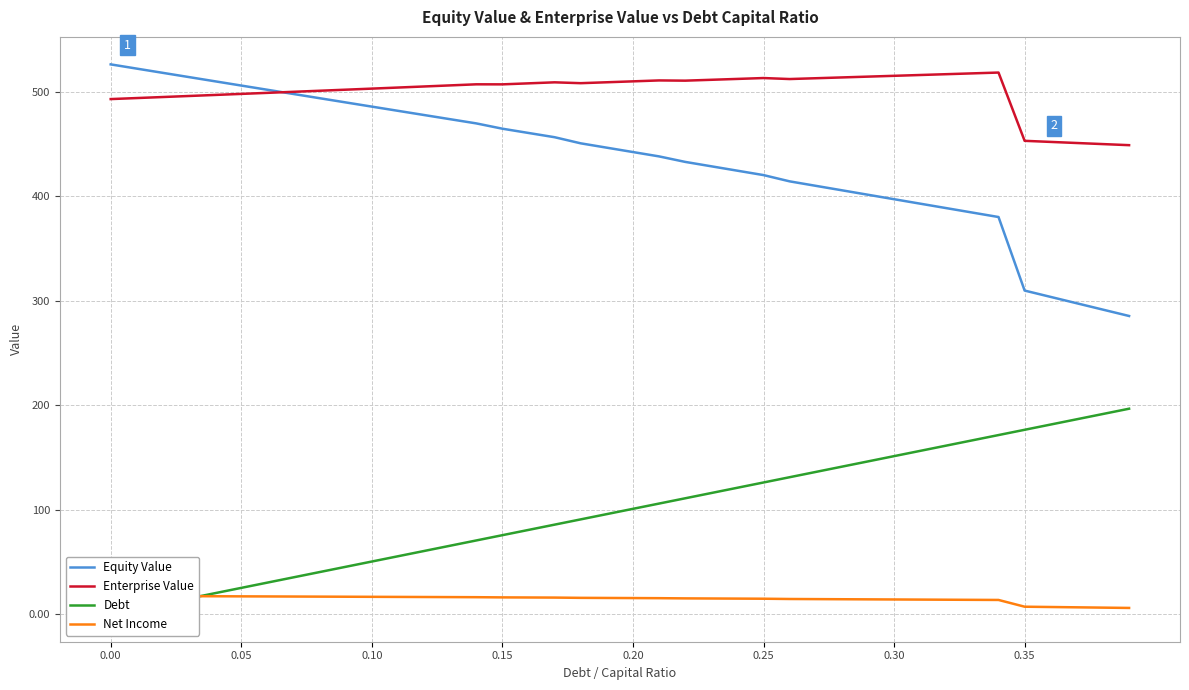

How many series are shown in this chart?

4